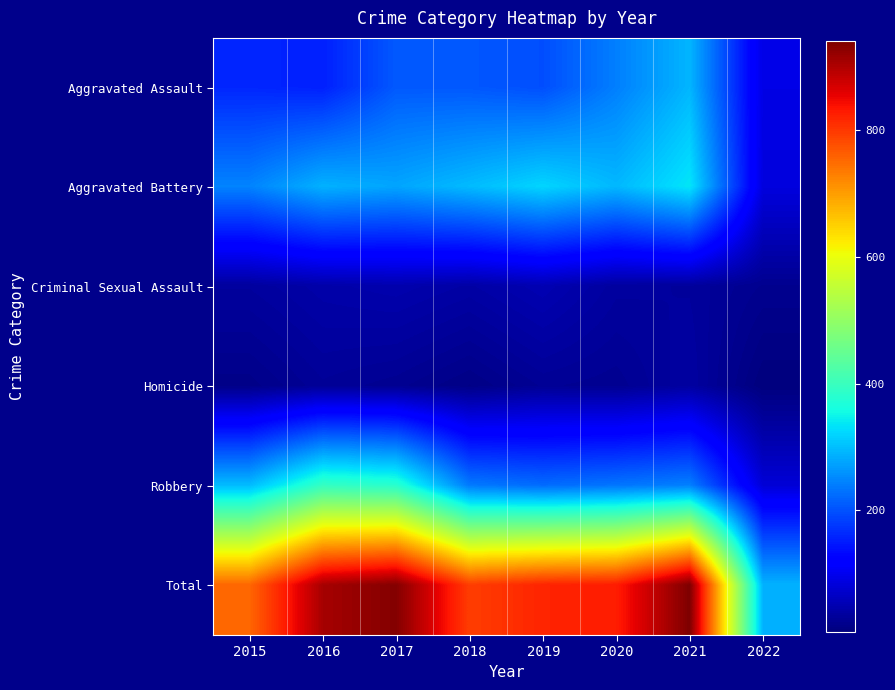

Reading left to right, what are all the values shown in this chart?

Aggravated Assault: 2015=160	2016=154	2017=207	2018=206	2019=197	2020=242	2021=292	2022=92
Aggravated Battery: 2015=246	2016=288	2017=277	2018=297	2019=321	2020=294	2021=336	2022=86
Criminal Sexual Assault: 2015=34	2016=43	2017=47	2018=40	2019=51	2020=35	2021=33	2022=22
Homicide: 2015=17	2016=29	2017=24	2018=15	2019=27	2020=24	2021=37	2022=8
Robbery: 2015=297	2016=394	2017=381	2018=237	2019=224	2020=233	2021=243	2022=80
Total: 2015=754	2016=908	2017=936	2018=795	2019=820	2020=828	2021=941	2022=288